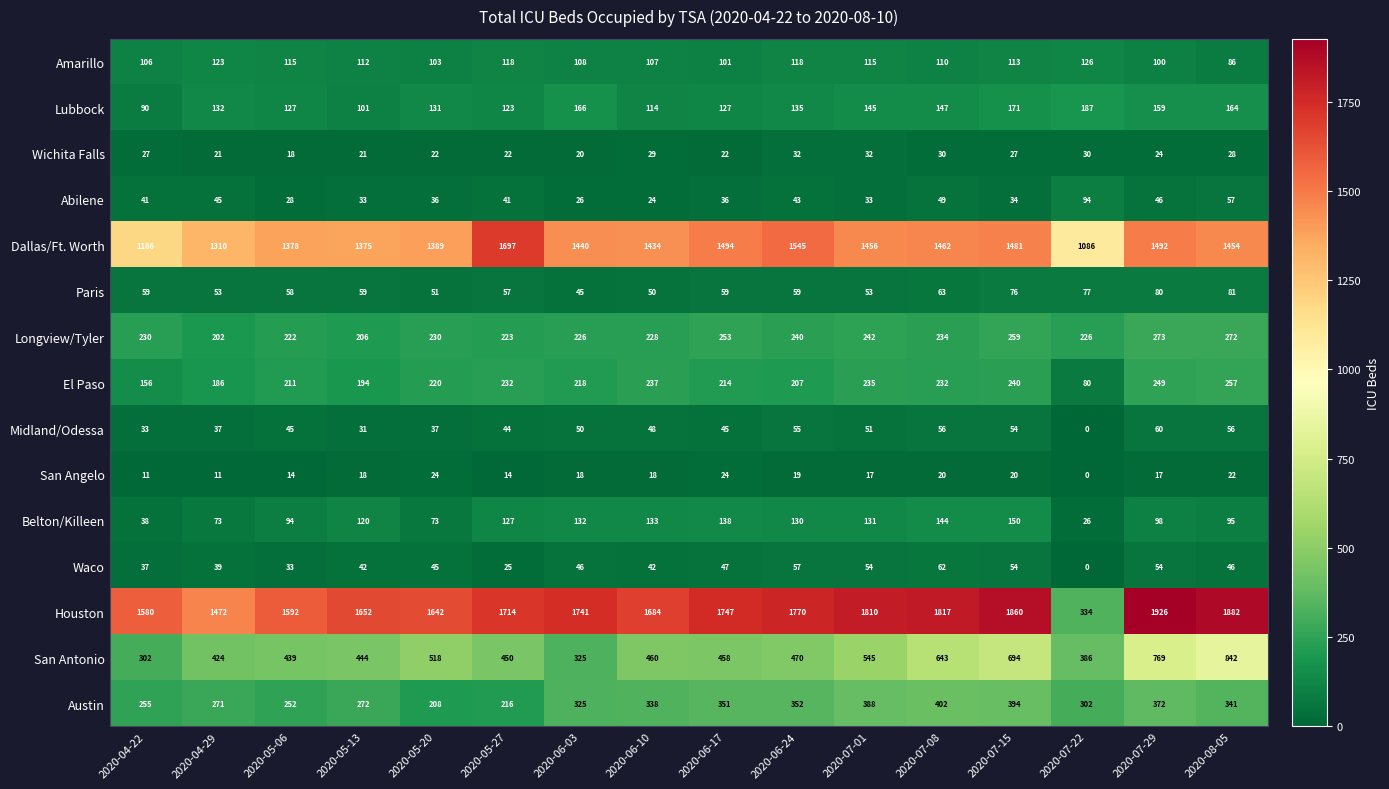

At how many categories does at least one series exceed 1272?

15